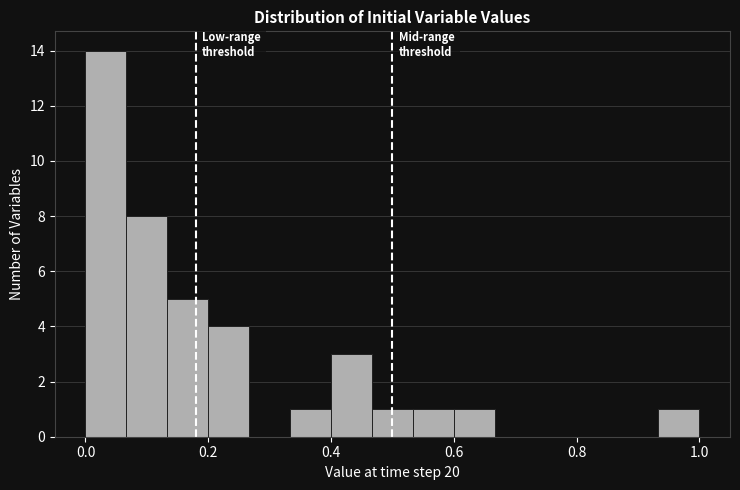

Read against the x-axis, roughly where is the centre of the tallest bar?

0.04